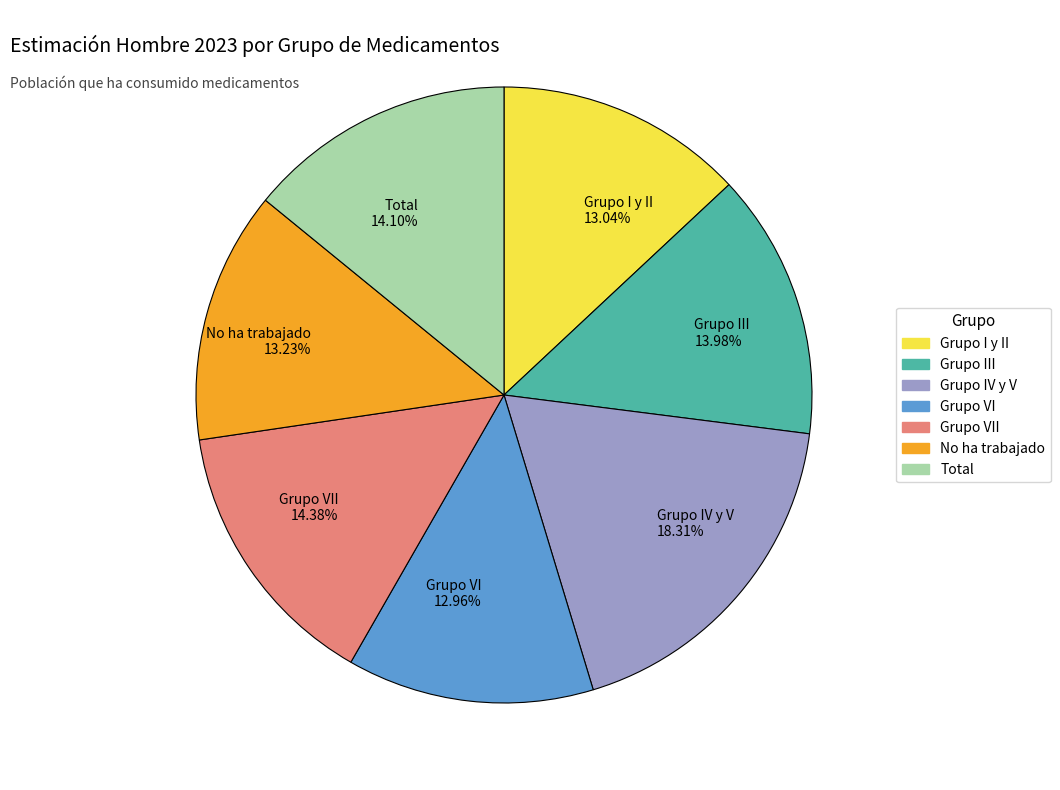

Count the number of slices in the pie.

7